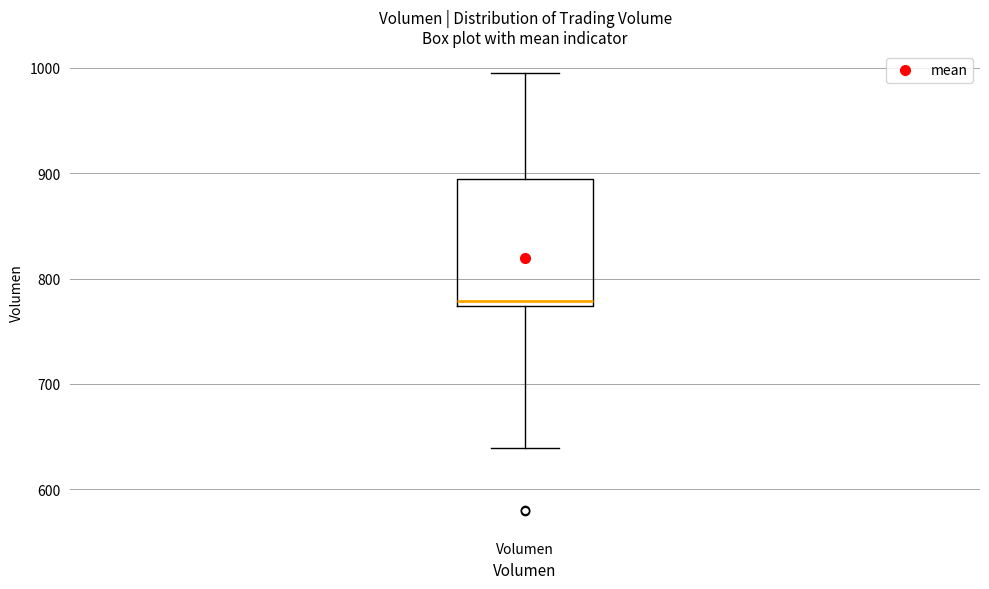

Read this box plot against the y-axis: the position of the median line, the range covered by the box, and the ends of both whiskers. The values are not printed on the chart, so give them approximately, as read against the axis.

median 780, box 770 to 890, whiskers 640 to 1000